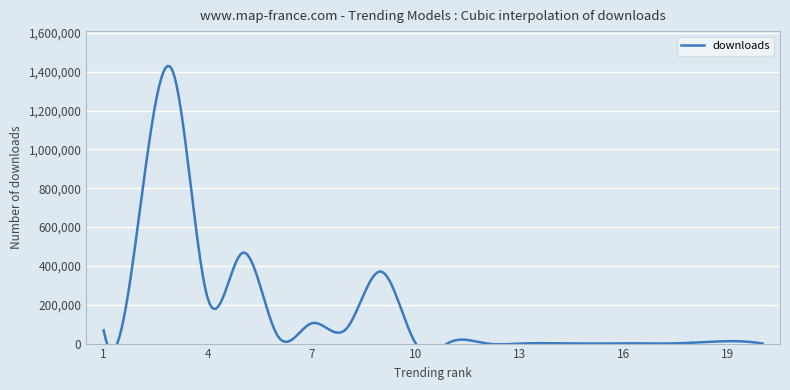

At which category does the chart reach its peak across all series?

3